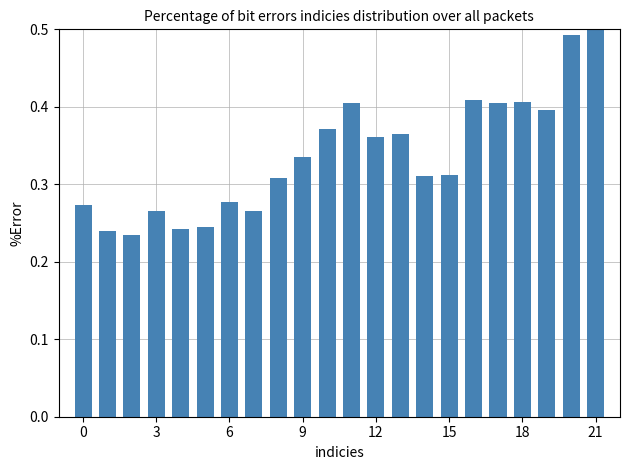

What is the sum of all values?

7.4